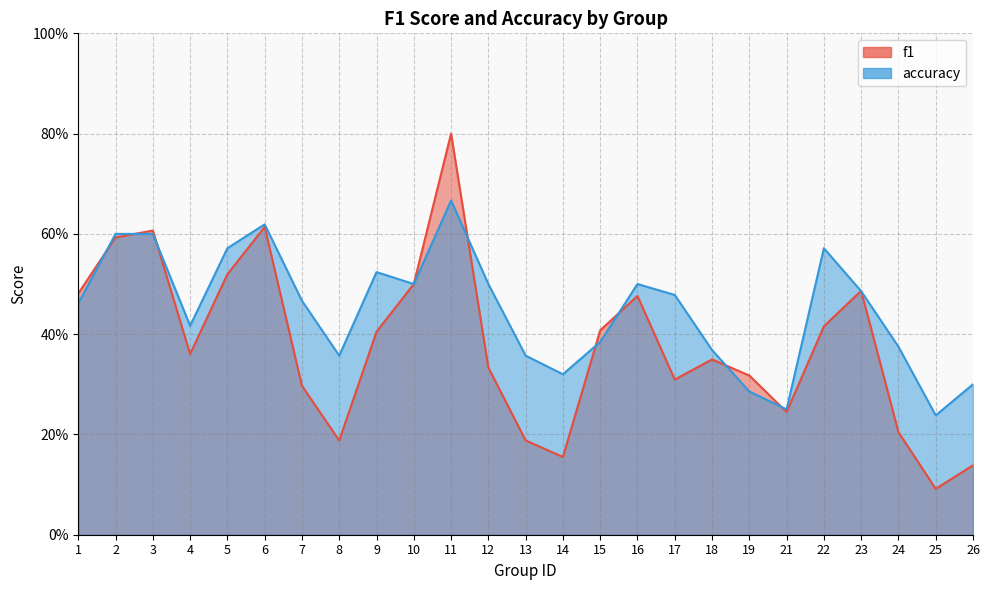

The accuracy series shows 0.8 at 7. True or false?

False